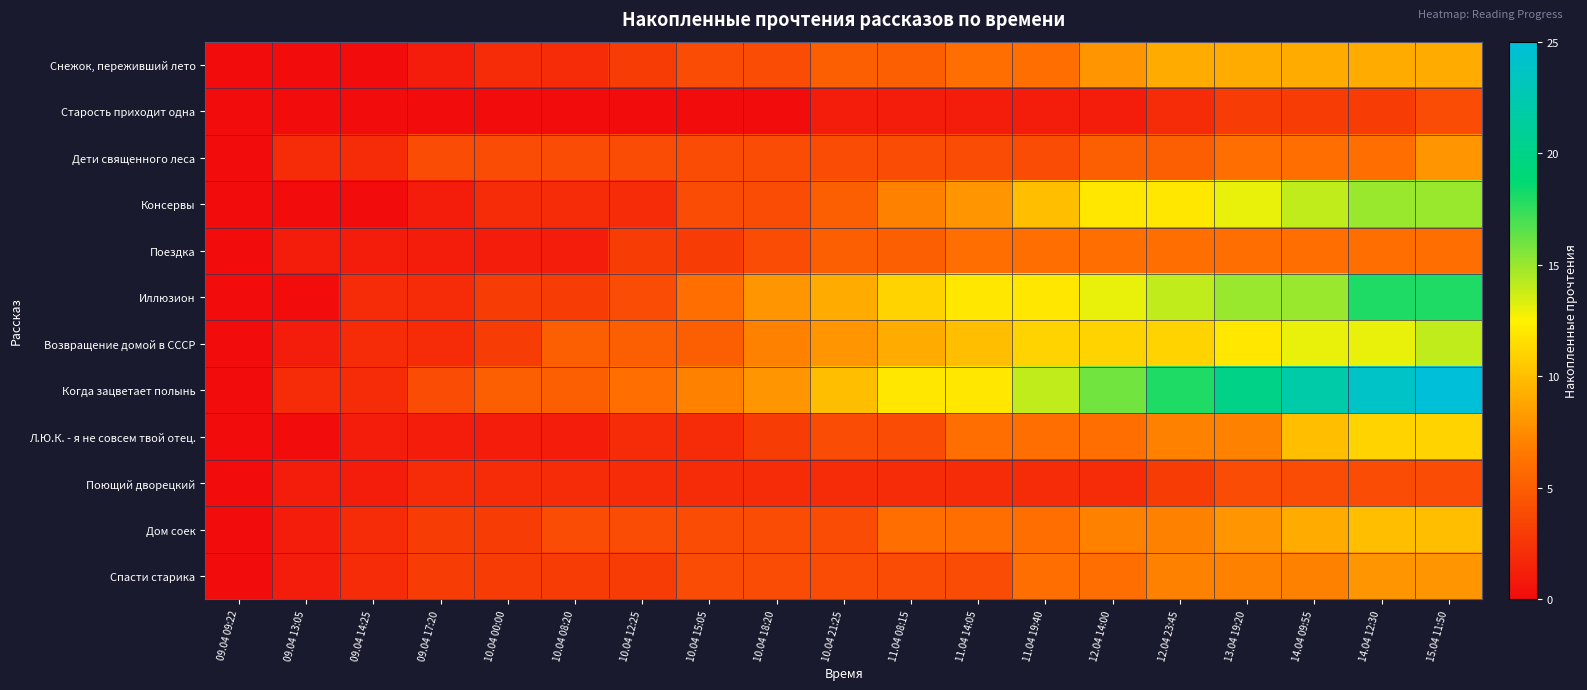

Count the number of data series in this chart.

12